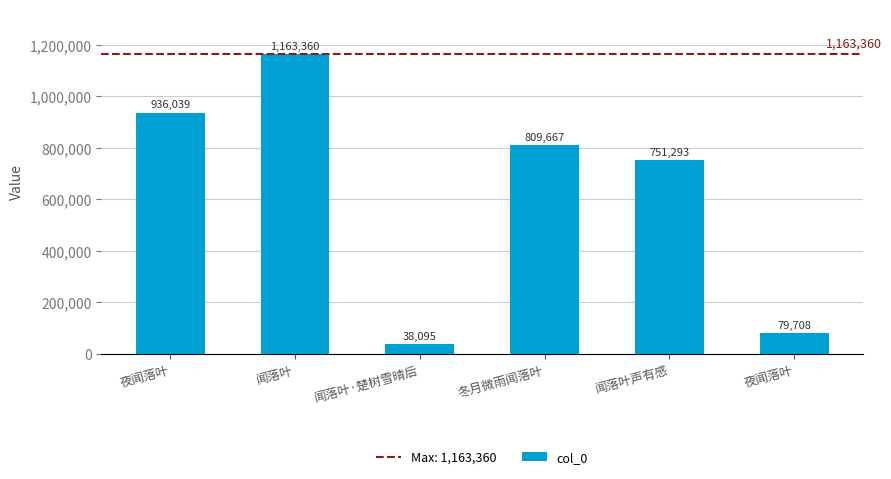

How many values are below 809667?

3